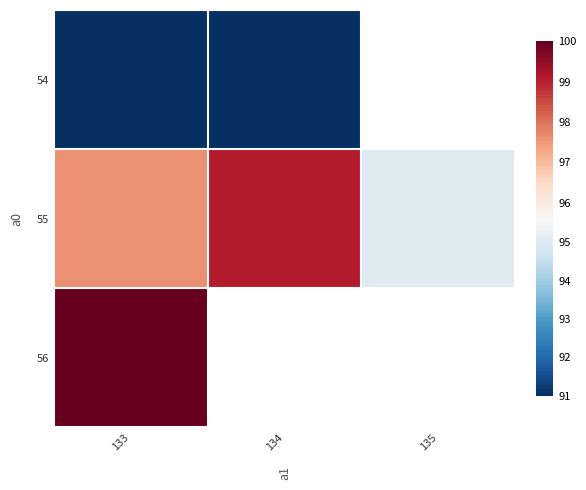

How many series are shown in this chart?

3